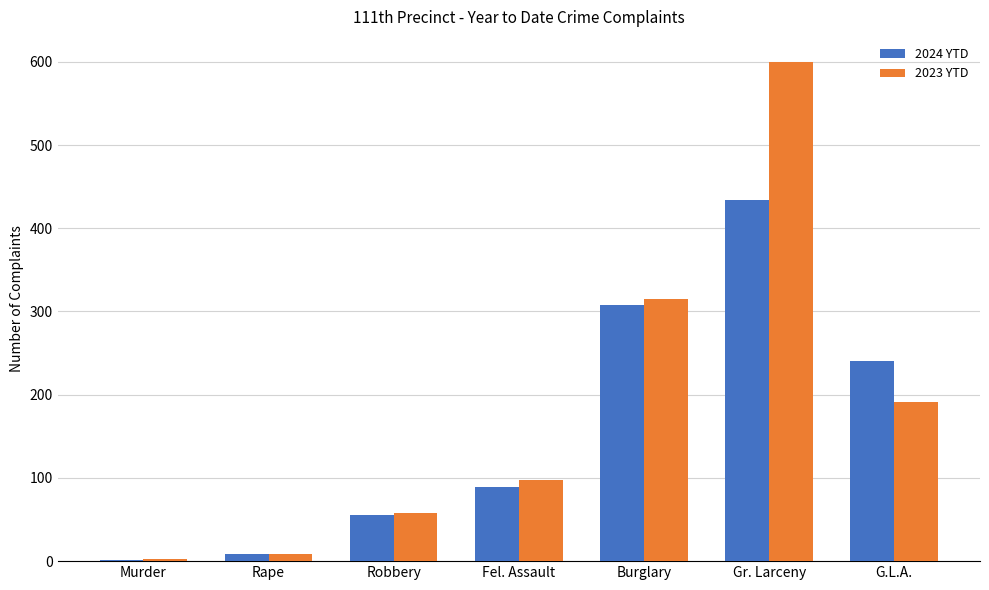

What is the total value across all series at Gr. Larceny?

1034